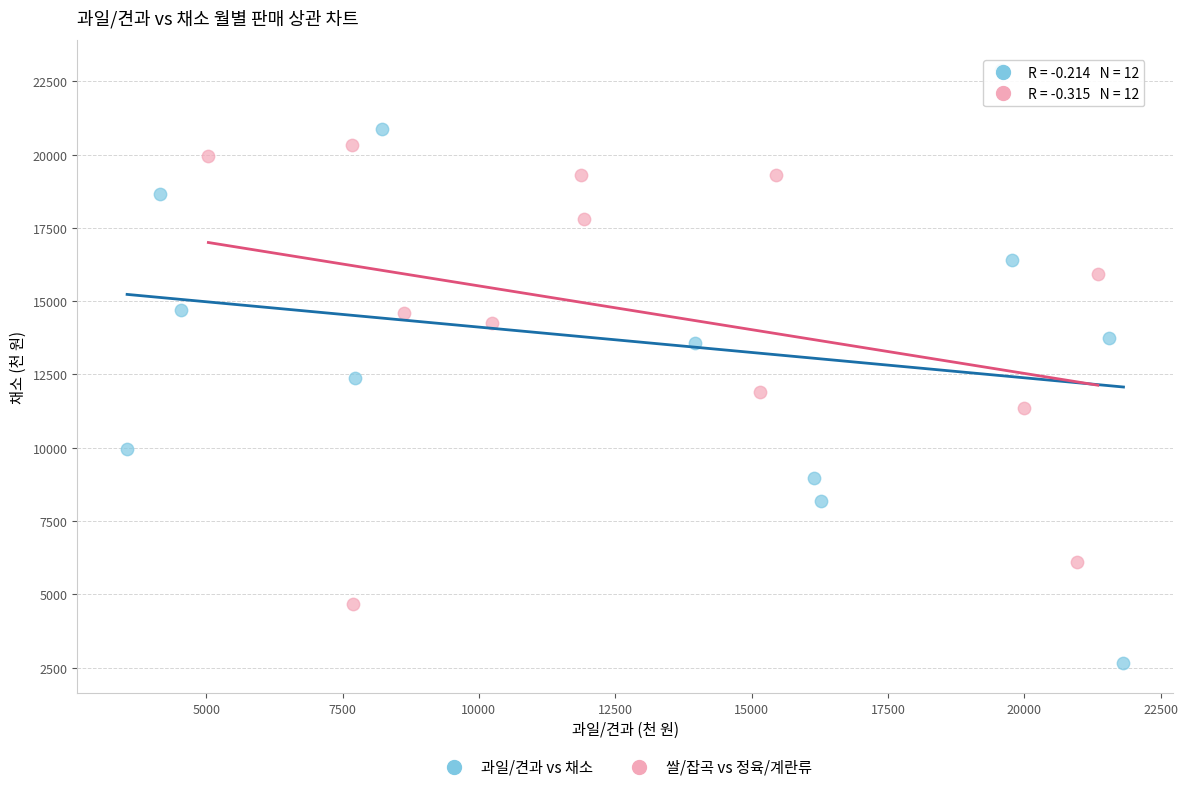

Which series contains the lowest Y value?

과일/견과 vs 채소